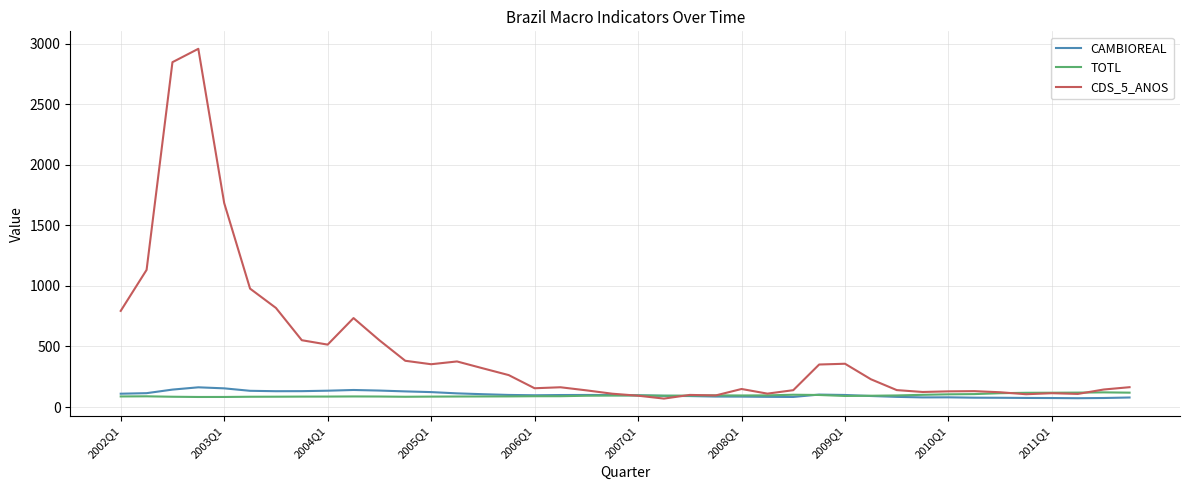

What is the maximum value for CDS_5_ANOS?

2957.6